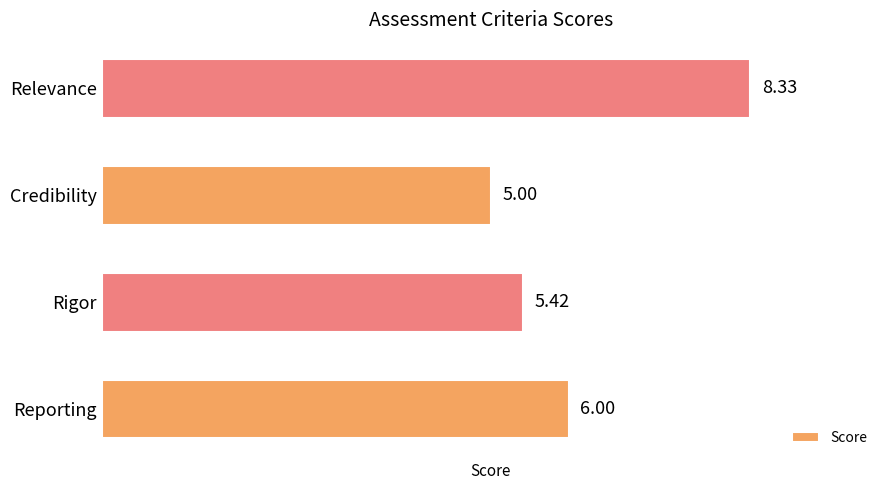

Rank the categories by value from lowest to highest.

Credibility, Rigor, Reporting, Relevance